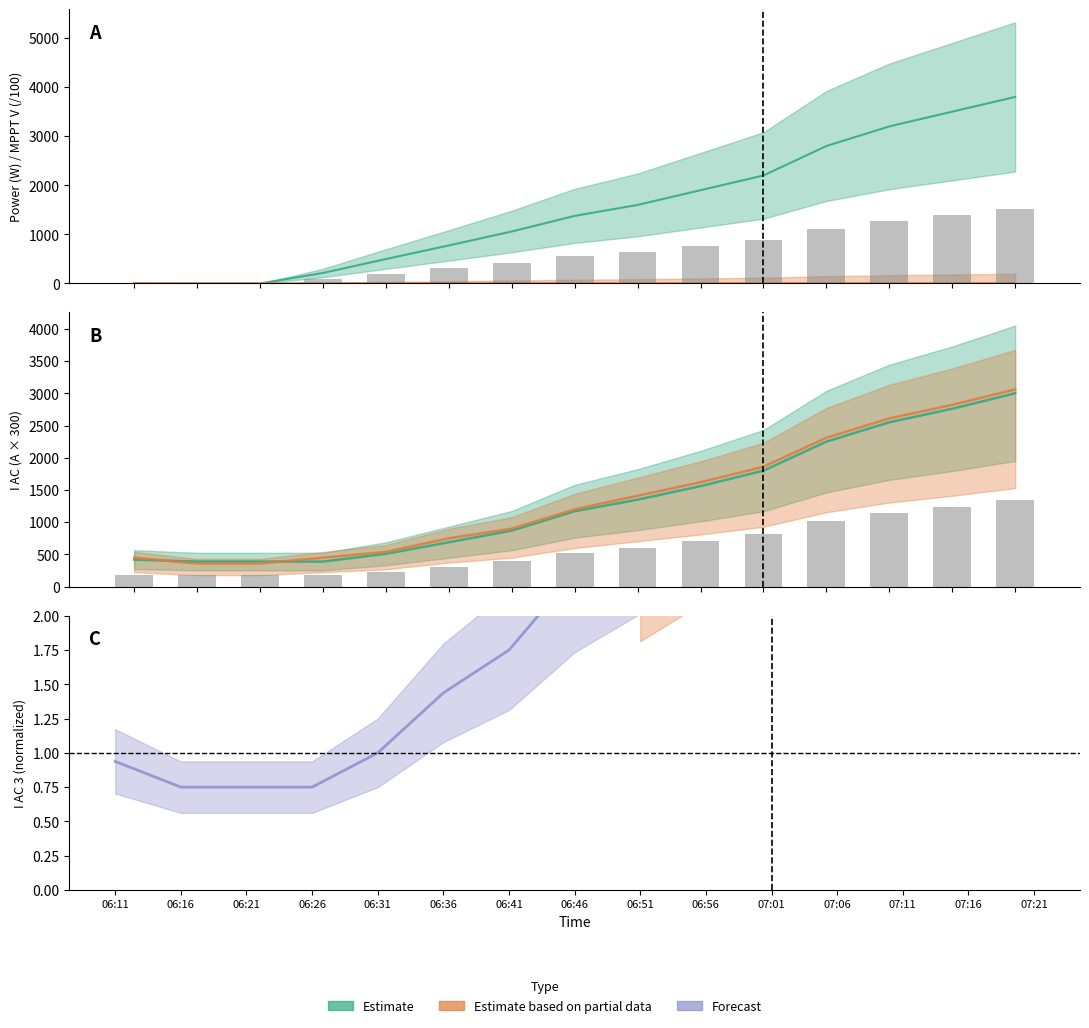

Reading left to right, what are all the values shown in this chart?

Power(W): 1.0	0.0	0.0	214.0	498.0	775.0	1059.0	1377.0	1600.0	1900.0	2200.0	2800.0	3200.0	3500.0	3800.0
V MPPT 1(V): 5.5	2.4	3.2	4.7	5.7	5.9	6.2	6.0	6.0	6.1	6.2	6.3	6.3	6.4	6.5
I AC 1(A): 420.0	390.0	390.0	390.0	510.0	690.0	870.0	1170.0	1350.0	1560.0	1800.0	2250.0	2550.0	2760.0	3000.0
I AC 2(A): 450.0	360.0	360.0	450.0	540.0	750.0	900.0	1200.0	1410.0	1620.0	1860.0	2310.0	2610.0	2820.0	3060.0
I AC 3(A): 189.0	175.5	175.5	175.5	229.5	310.5	391.5	526.5	607.5	702.0	810.0	1012.5	1147.5	1242.0	1350.0